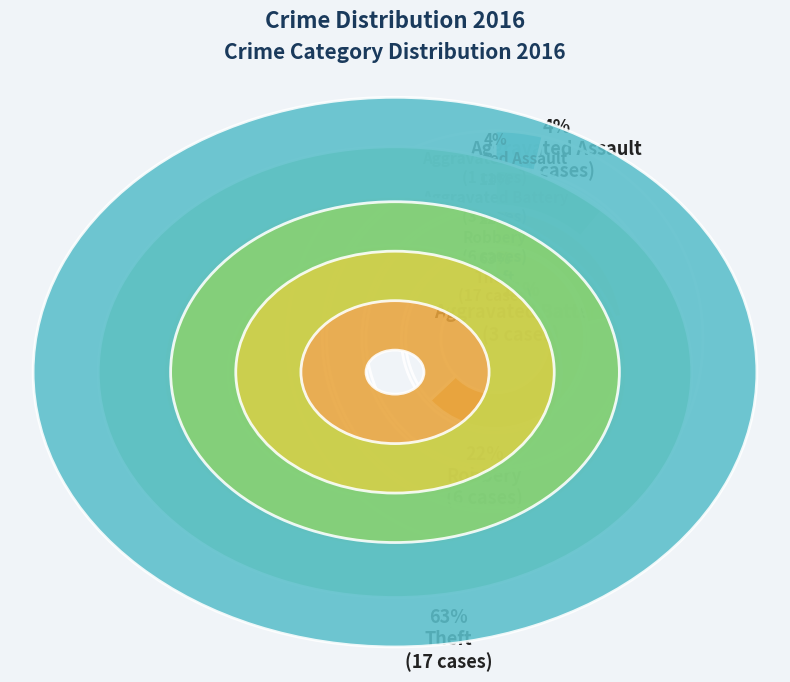

Is the sum of Aggravated Battery and Robbery greater than half?

No